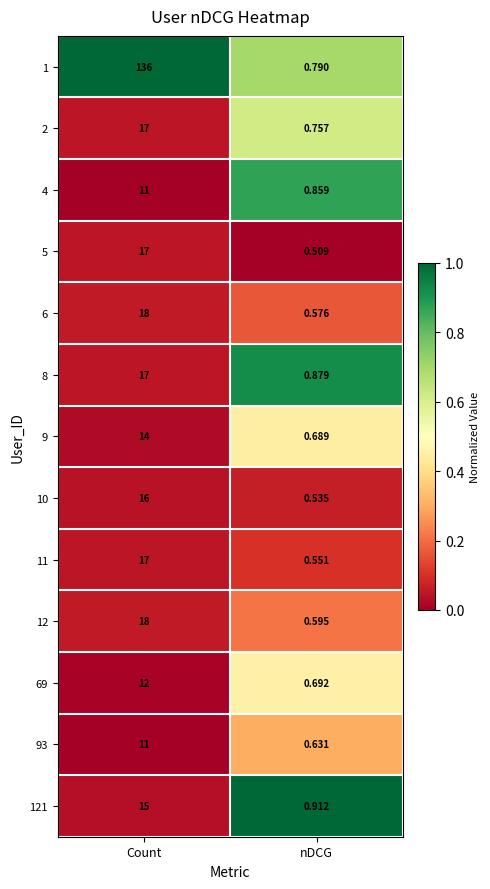

List the labels in order of 11 value, largest first.

Count, nDCG